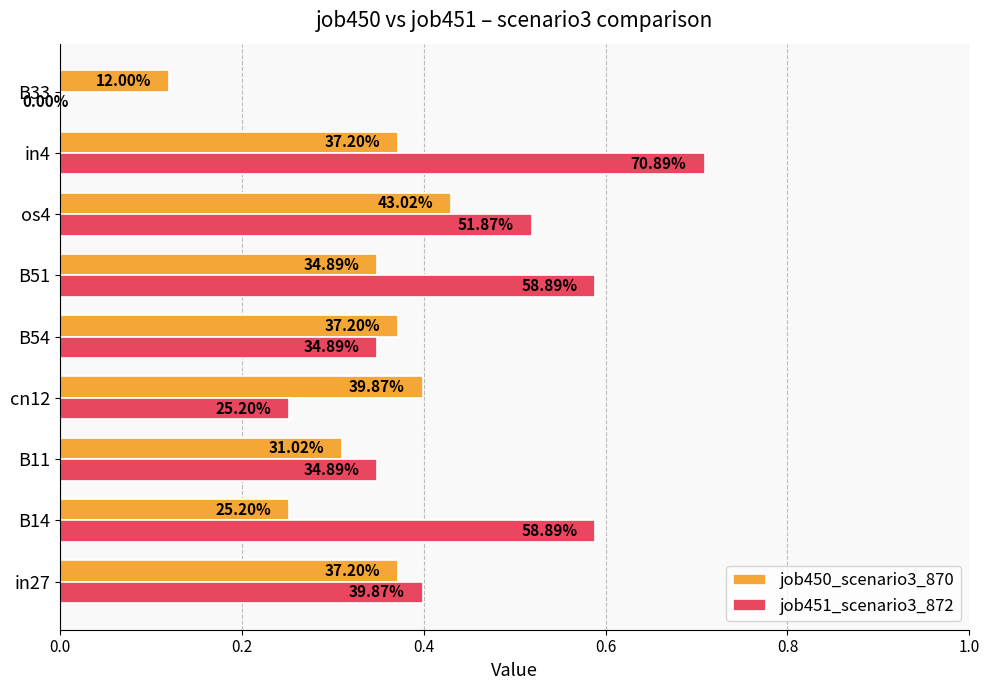

What are all the series names shown in the legend?

job450_scenario3_870, job451_scenario3_872